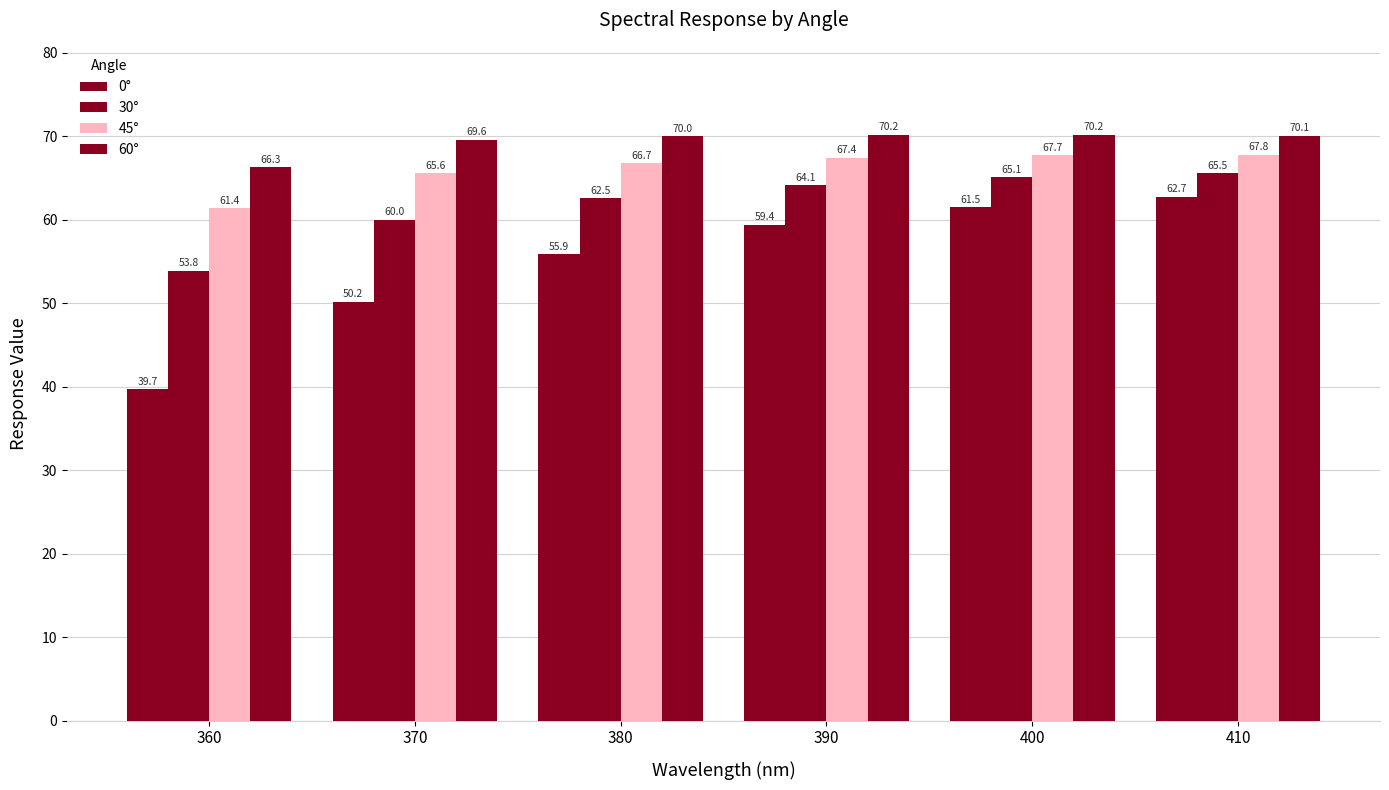

Reading left to right, extract all data points from this chart.

0°: 360=39.7	370=50.2	380=55.9	390=59.4	400=61.5	410=62.7
30°: 360=53.8	370=60.0	380=62.5	390=64.1	400=65.1	410=65.5
45°: 360=61.4	370=65.6	380=66.7	390=67.4	400=67.7	410=67.8
60°: 360=66.3	370=69.6	380=70.0	390=70.2	400=70.2	410=70.1